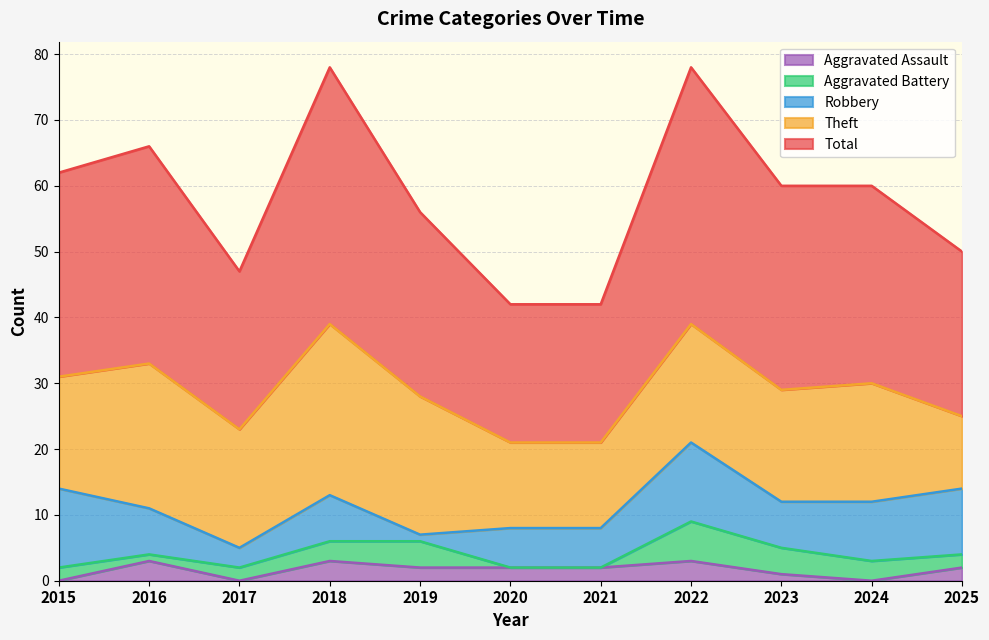

Reading left to right, list all the values displayed in this chart.

Robbery: 2015=12	2016=7	2017=3	2018=7	2019=1	2020=6	2021=6	2022=12	2023=7	2024=9	2025=10
Theft: 2015=17	2016=22	2017=18	2018=26	2019=21	2020=13	2021=13	2022=18	2023=17	2024=18	2025=11
Aggravated Battery: 2015=2	2016=1	2017=2	2018=3	2019=4	2020=0	2021=0	2022=6	2023=4	2024=3	2025=2
Aggravated Assault: 2015=0	2016=3	2017=0	2018=3	2019=2	2020=2	2021=2	2022=3	2023=1	2024=0	2025=2
Total: 2015=31	2016=33	2017=24	2018=39	2019=28	2020=21	2021=21	2022=39	2023=31	2024=30	2025=25